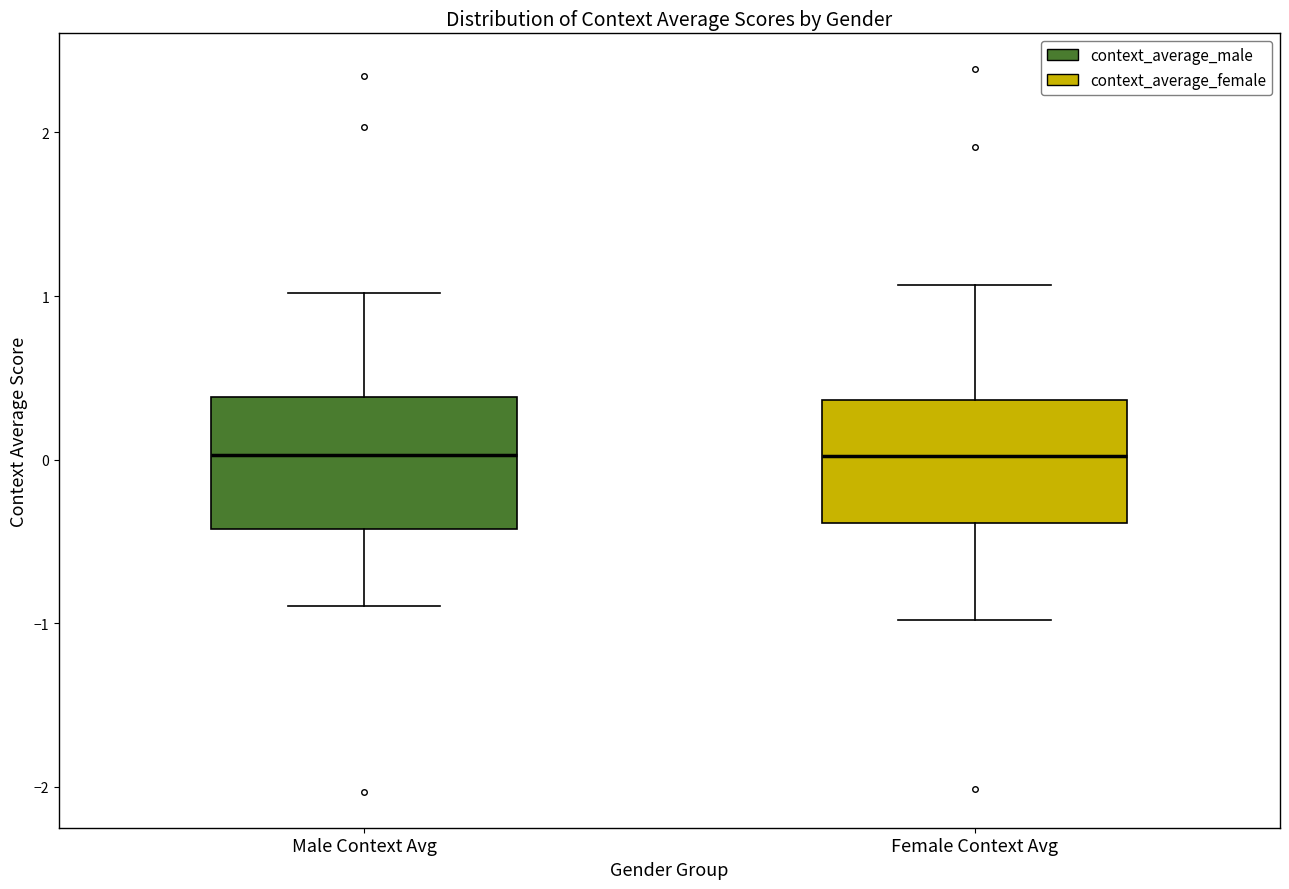

Reading left to right, read every box against the y-axis: the position of its median line, the range the box covers, and the ends of its whiskers. The values are not printed on the chart, so give them approximately, as read against the axis.

Male Context Avg: median 0.0, box -0.4 to 0.4, whiskers -0.9 to 1.0
Female Context Avg: median 0.0, box -0.4 to 0.4, whiskers -1.0 to 1.1